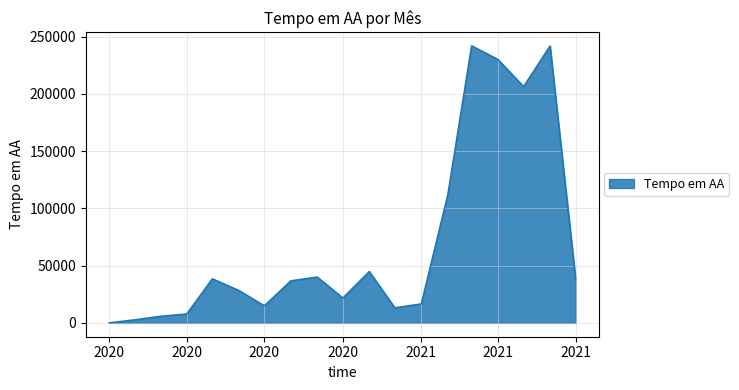

What is the difference between the maximum and minimum values?

242055.1